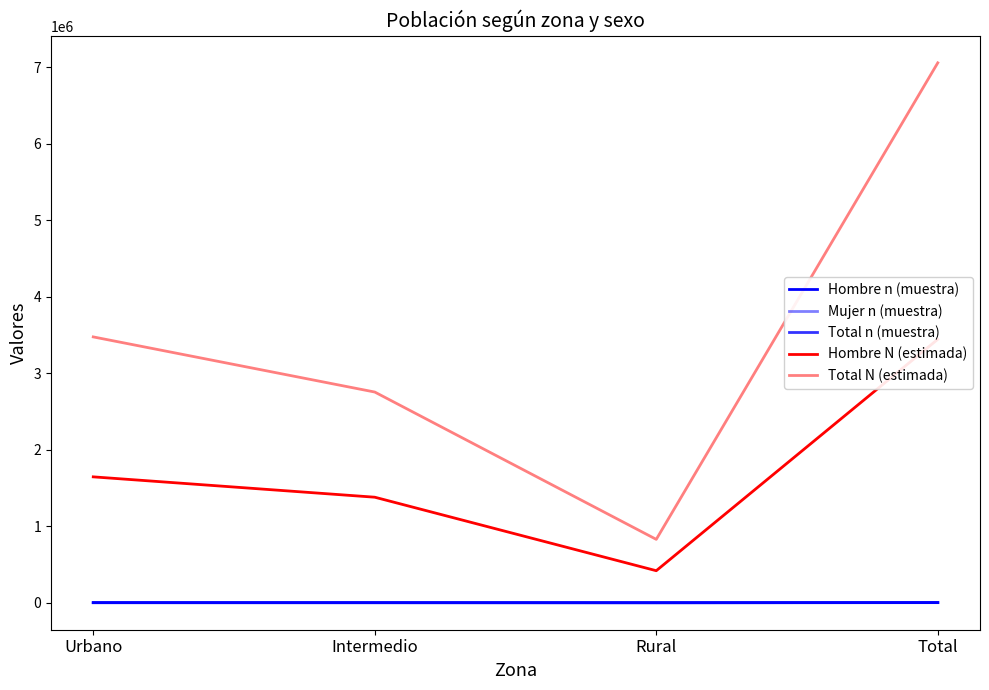

What is the label of the 4th point from the left?

Total